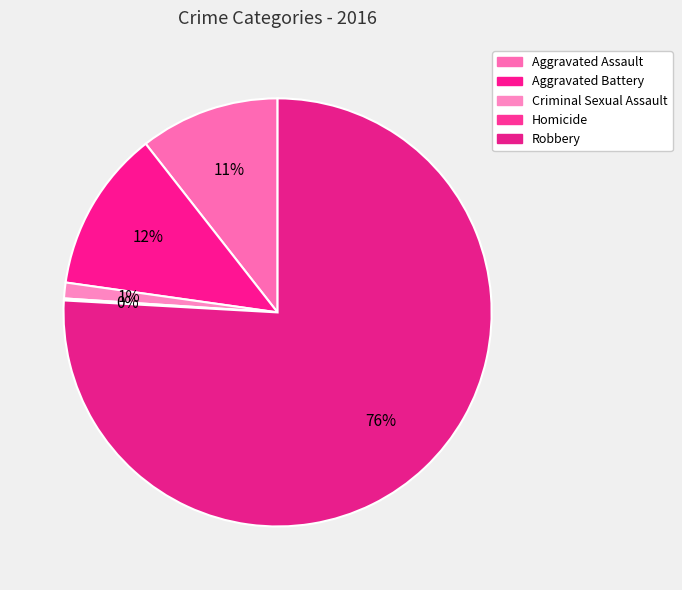

To the nearest percent, what is the difference between the Aggravated Battery and Robbery slice percentages?

64%